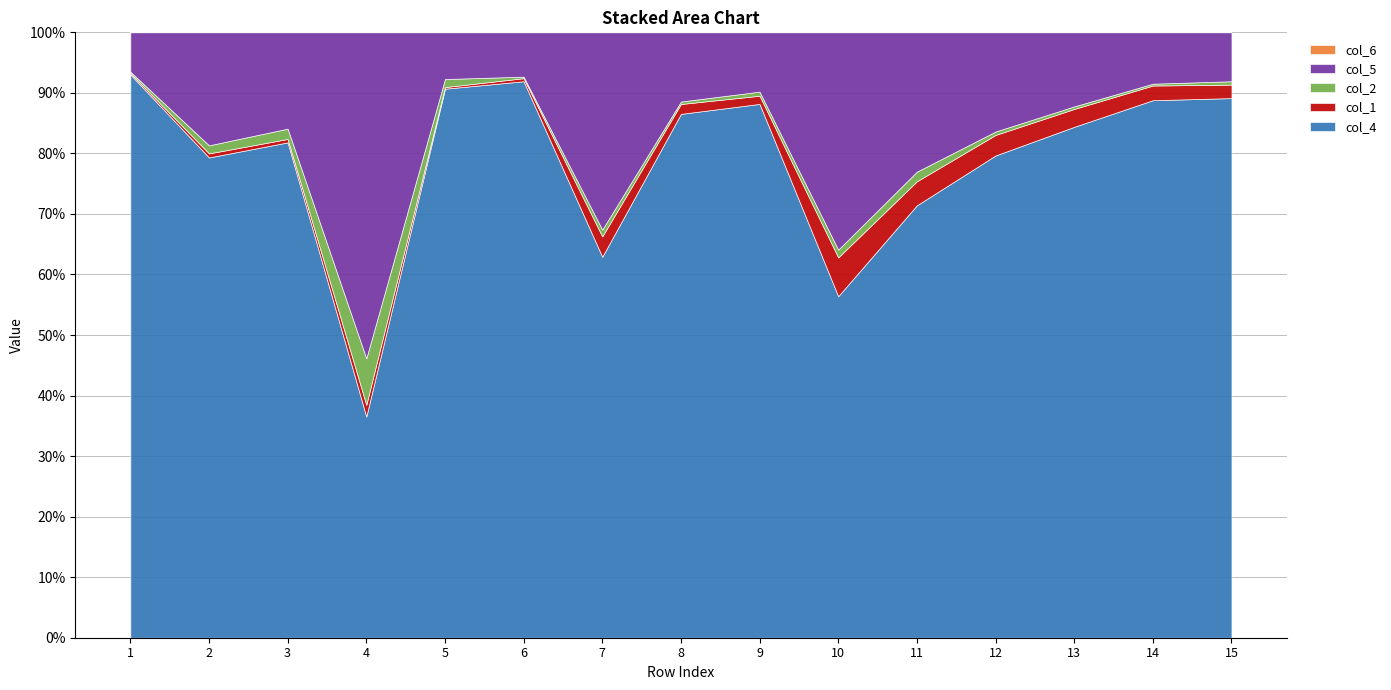

Between 10 and 14, which series saw the biggest shift?

col_4